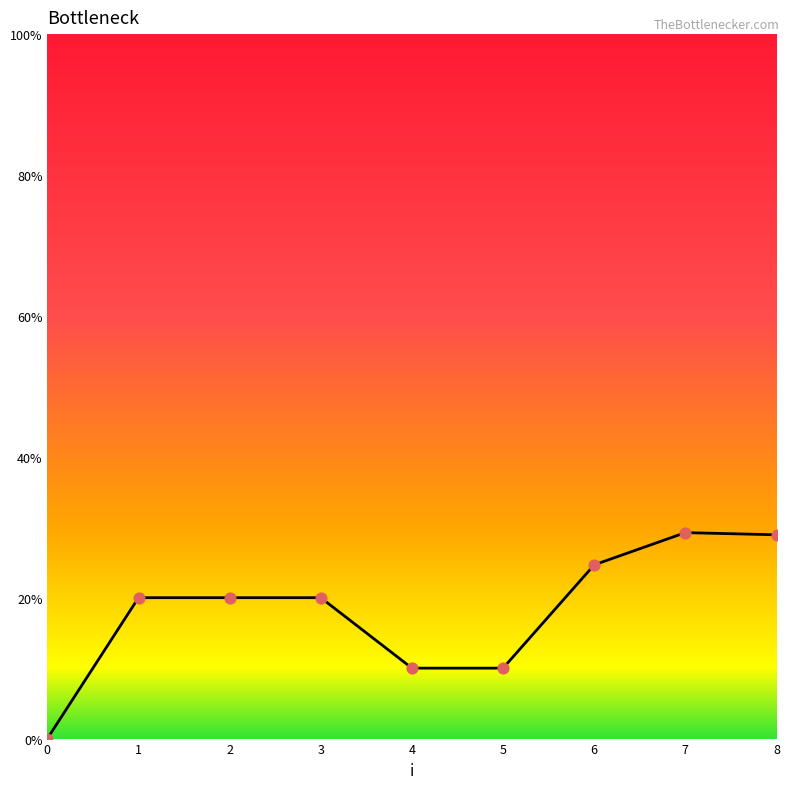

What is the change in value from 1 to 7?

+9.2